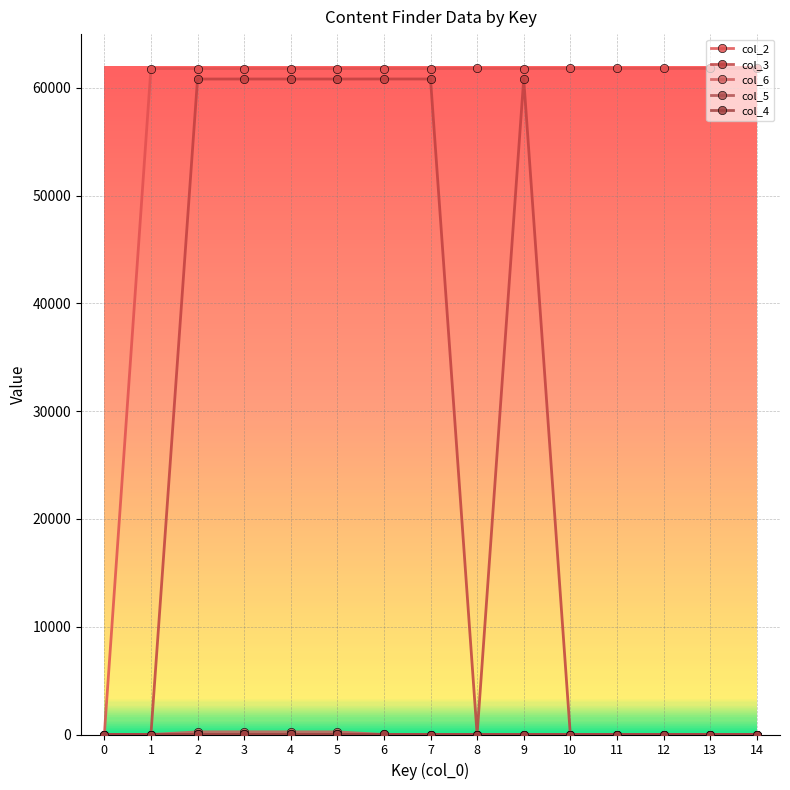

What is the total value across all series at 2?

122877